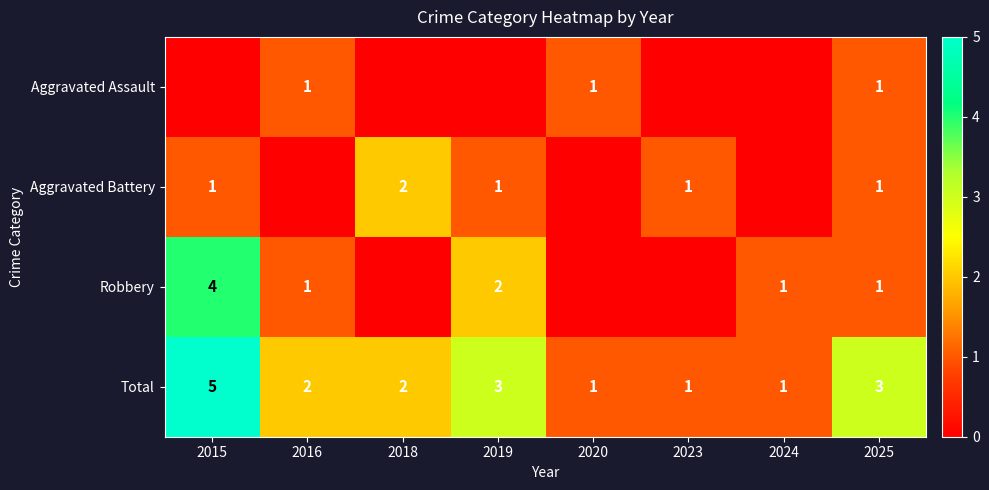

What is the sum of the Total values at 2016 and 2015?

7